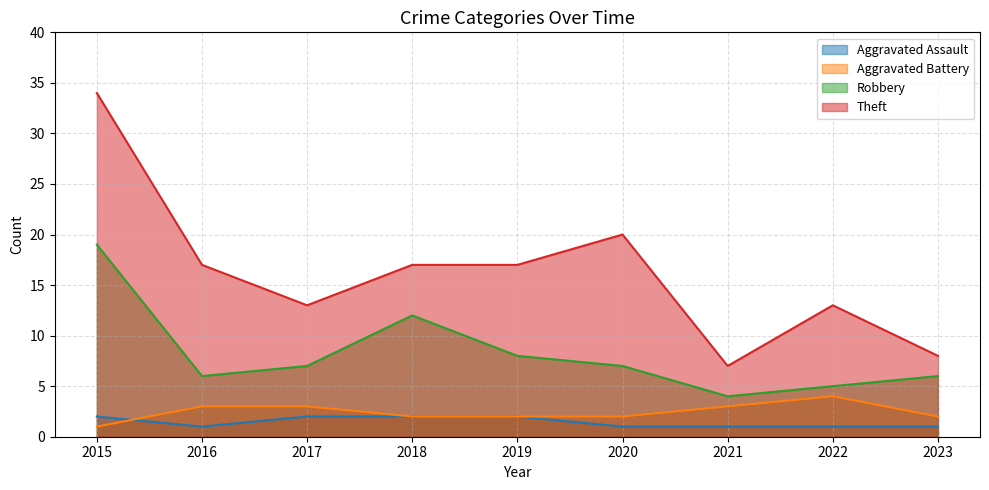

Does the chart display data point markers on the line(s)?

No